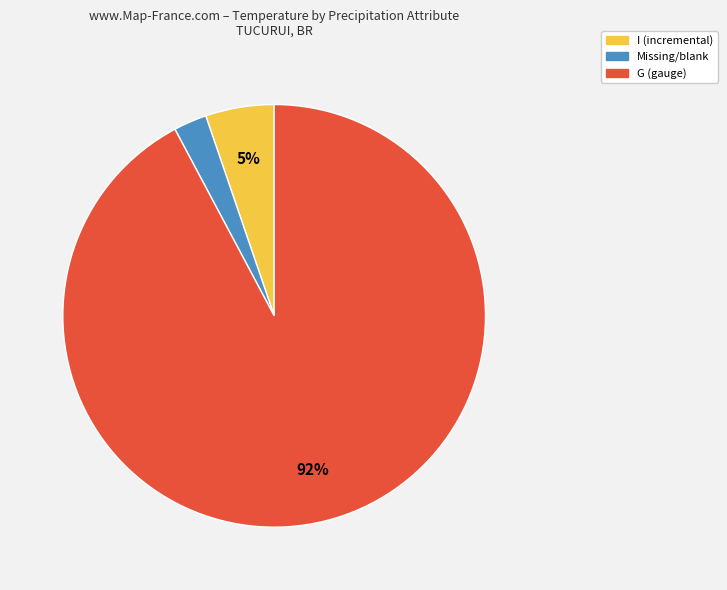

To the nearest percent, what is the average slice percentage?

33%